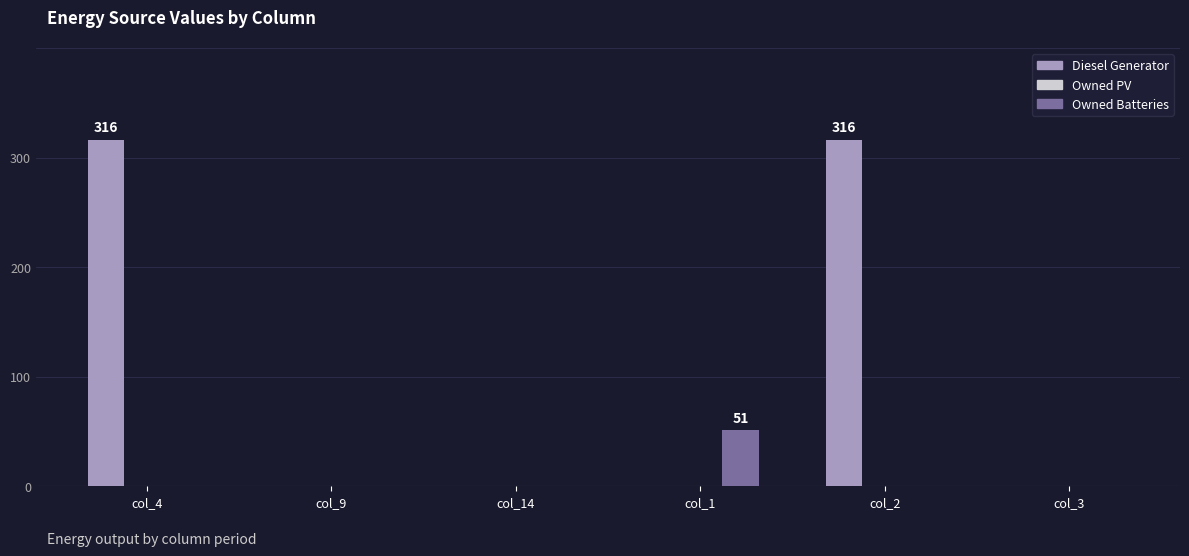

Which series has the largest total across all categories?

Diesel Generator